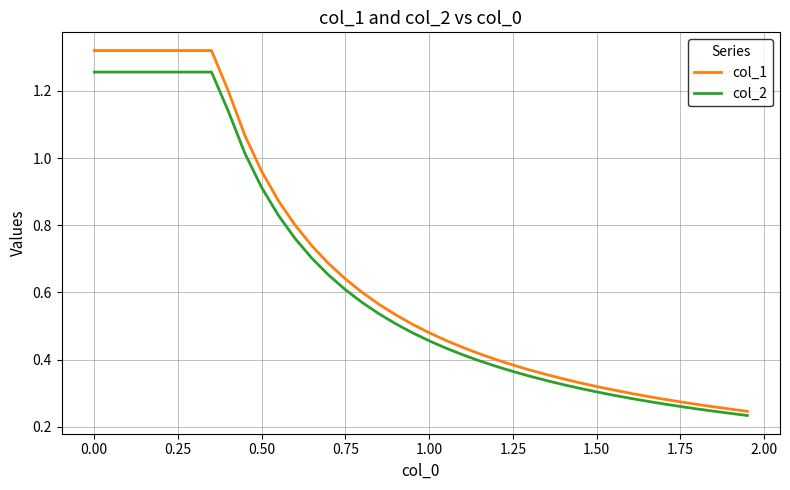

Rank the series by their maximum value, from highest to lowest.

col_1, col_2